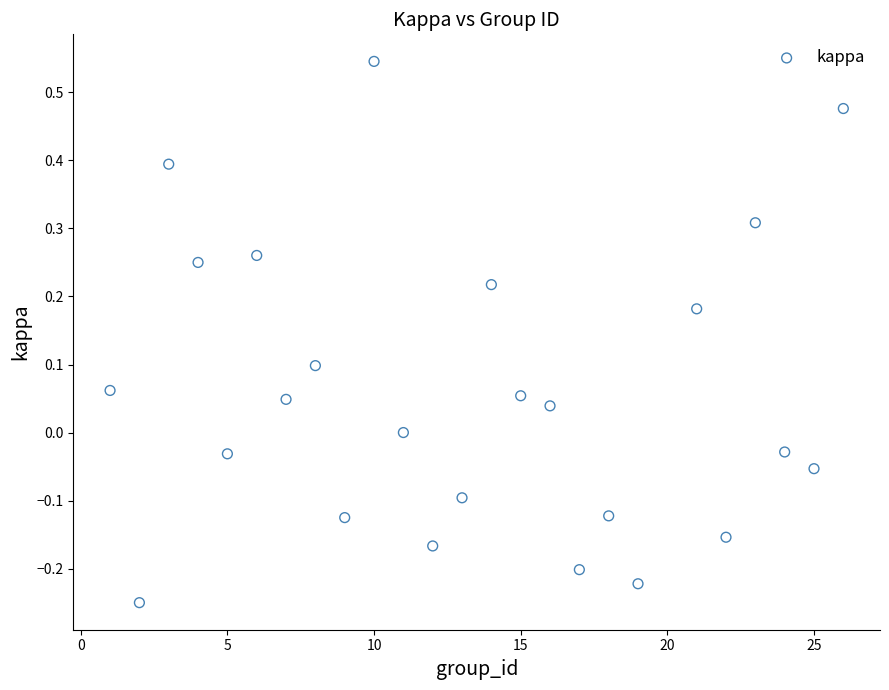

What is the range of Y values (max minus min)?

0.8